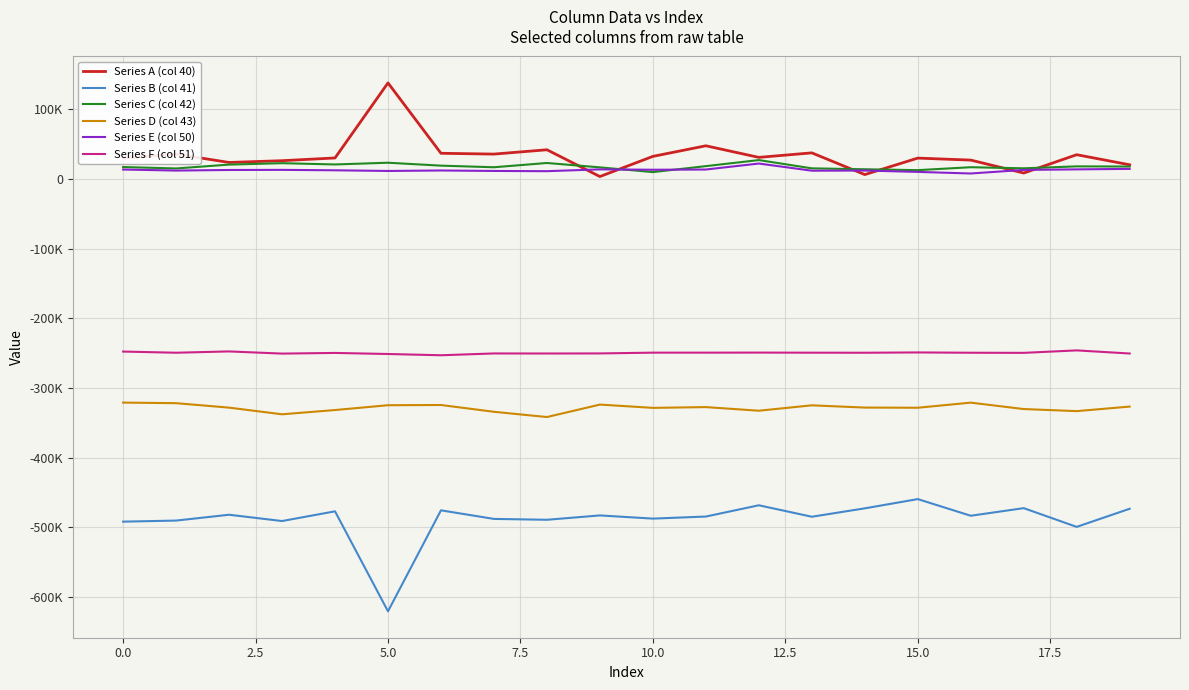

True or false: Series F (col 51) and Series A (col 40) cross at least once.

False